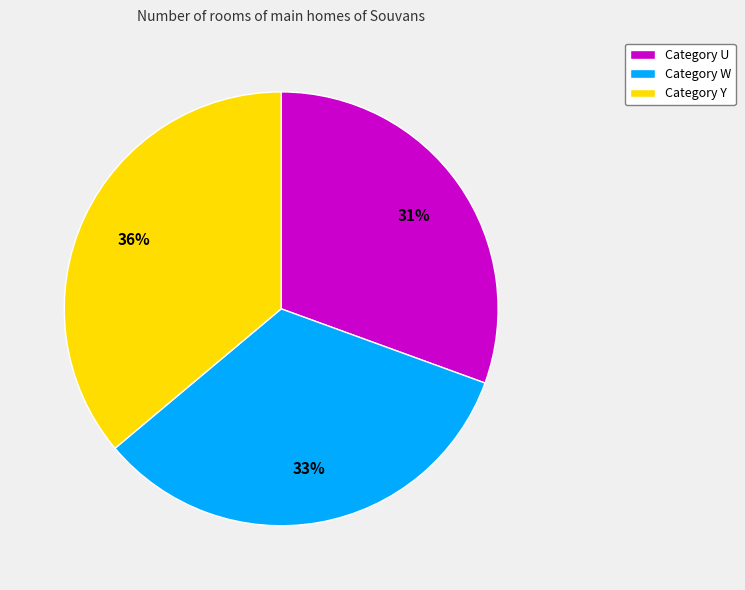

To the nearest percent, what is the average slice percentage?

33%